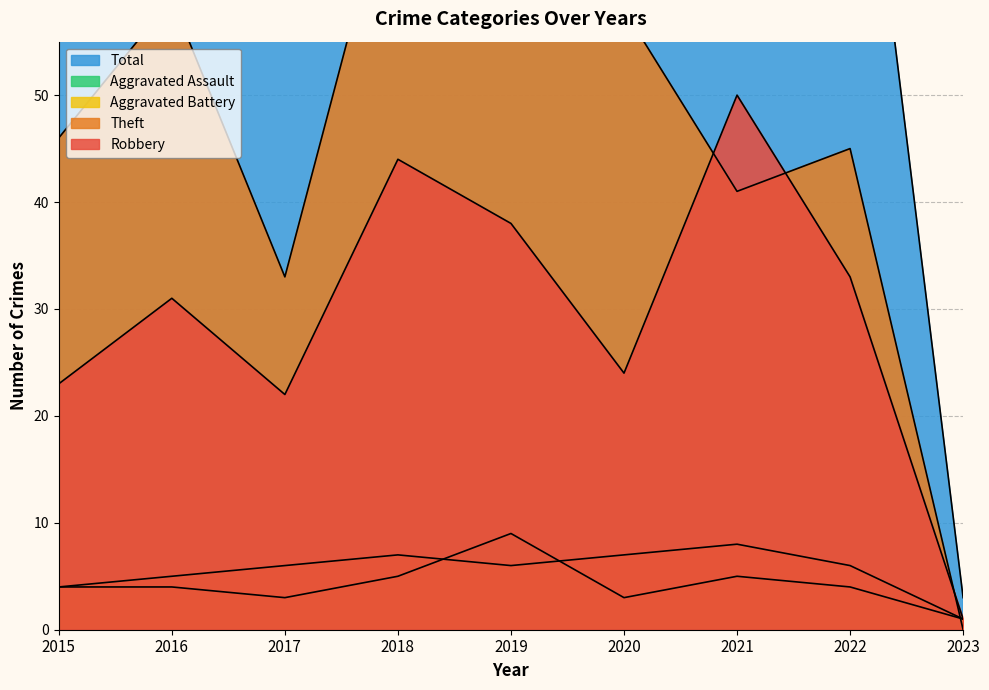

At which category does Robbery reach its first local peak?

2016